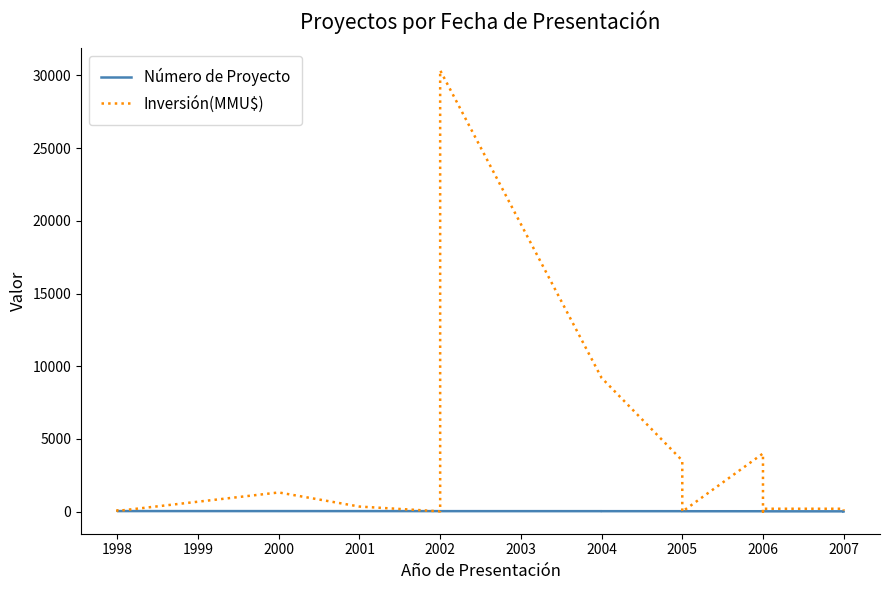

True or false: Número de Proyecto has more than 0 points higher than both neighbors.

False